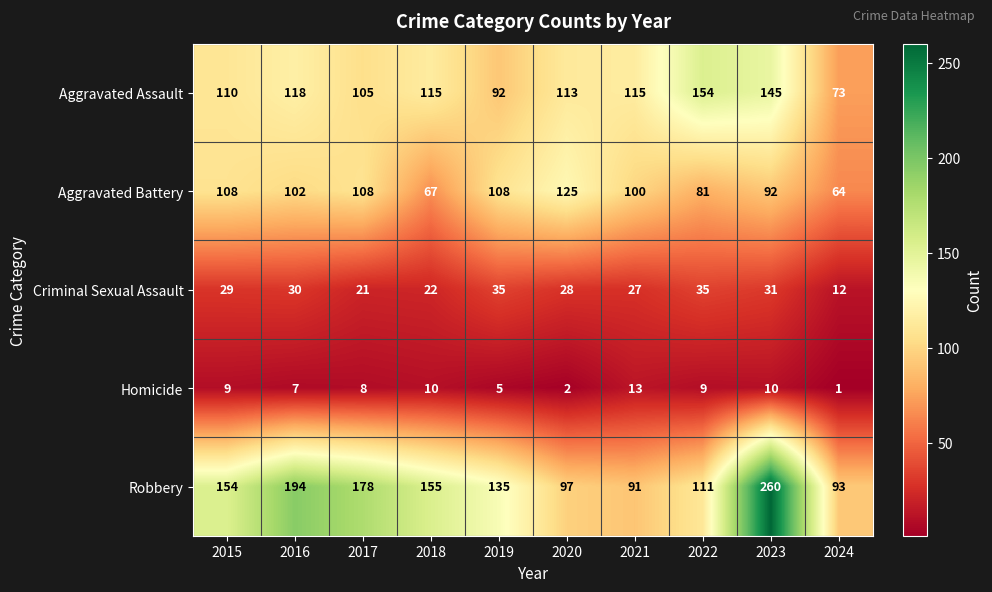

Which category has the highest value across all series?

2023